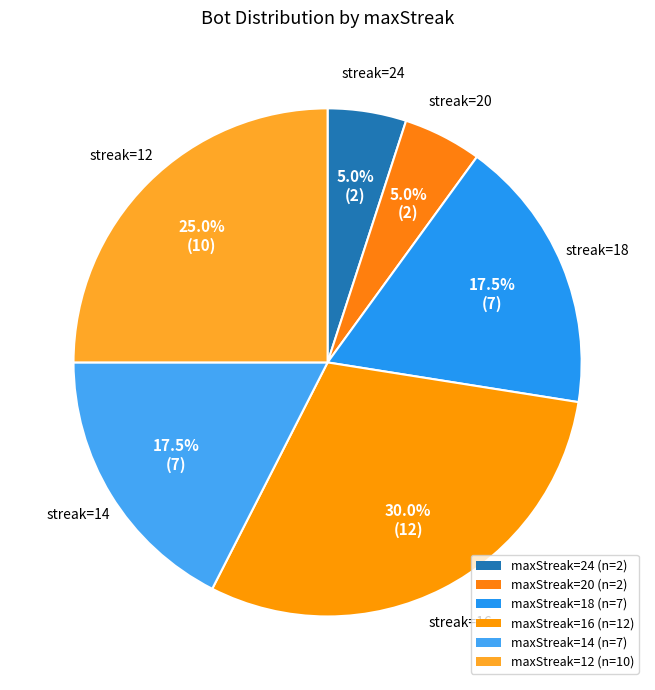

How many slices are in this pie chart?

6